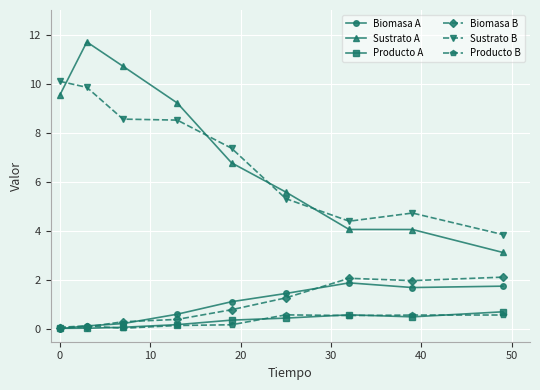

True or false: Biomasa A and Sustrato A intersect in this chart.

False